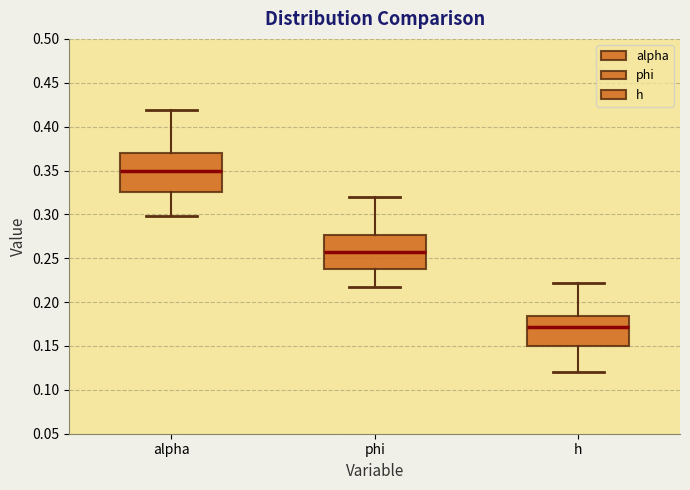

Which box has the highest median line?

alpha